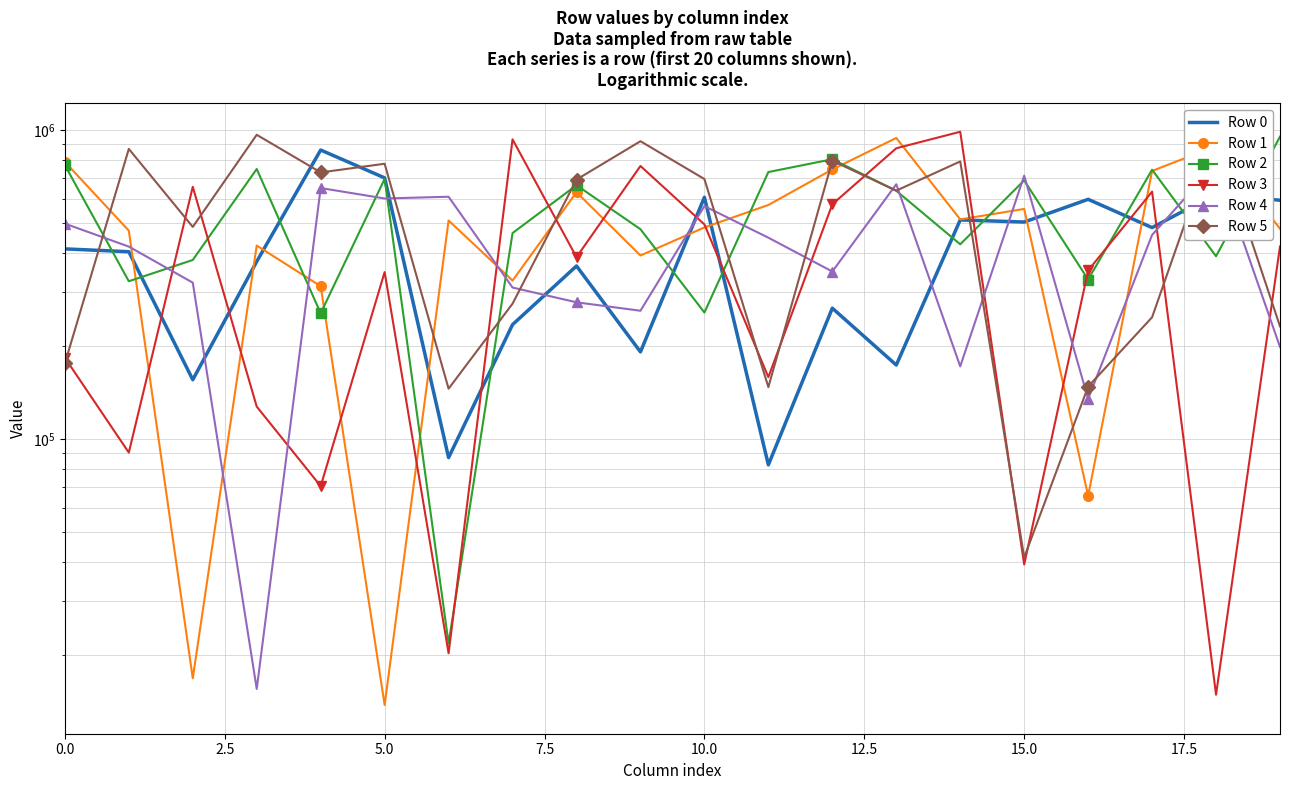

What is the approximate value of Row 5 at 9, to the nearest 100?

921600